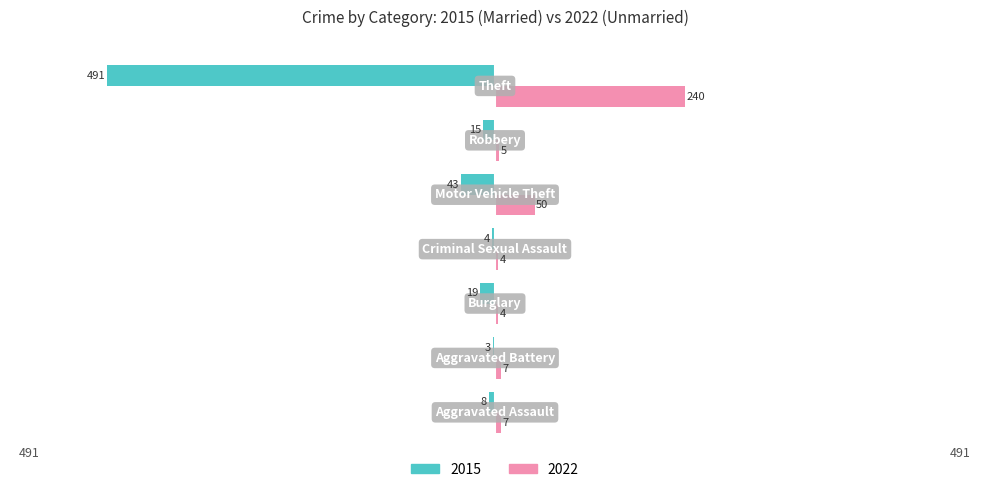

What is the maximum value shown in the chart?

240